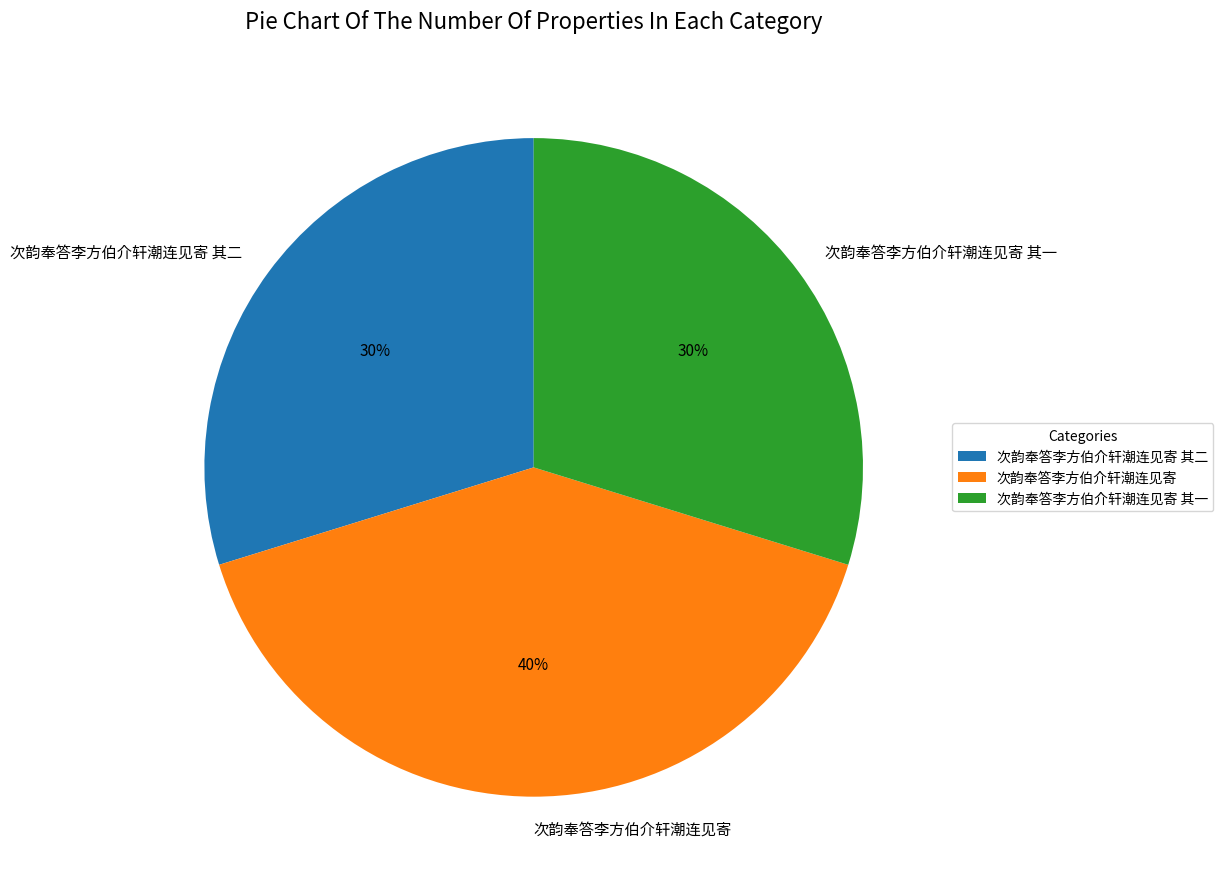

What percentage is the 次韵奉答李方伯介轩潮连见寄 slice, to the nearest percent?

40%